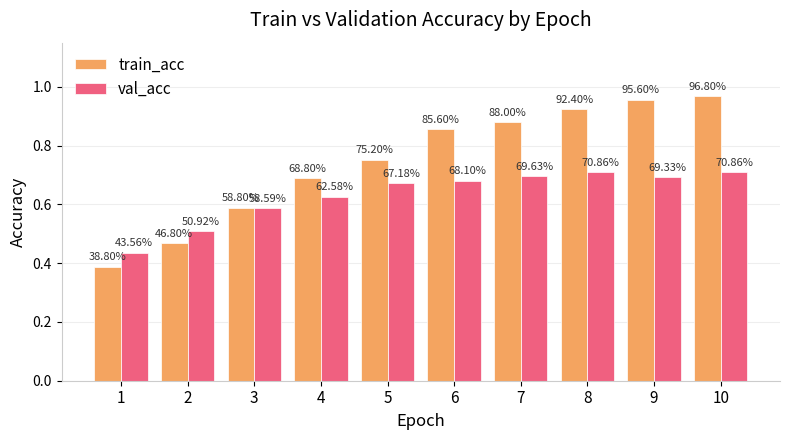

Reading left to right, extract all data points from this chart.

train_acc: 0.4	0.5	0.6	0.7	0.8	0.9	0.9	0.9	1.0	1.0
val_acc: 0.4	0.5	0.6	0.6	0.7	0.7	0.7	0.7	0.7	0.7